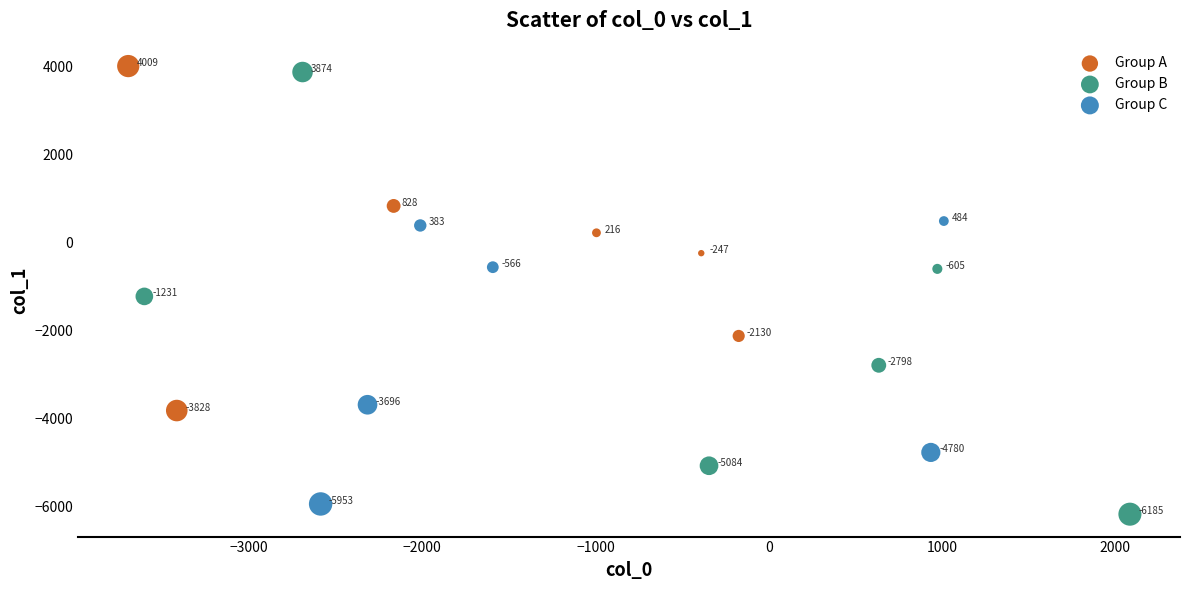

Which series contains the lowest Y value?

Group B